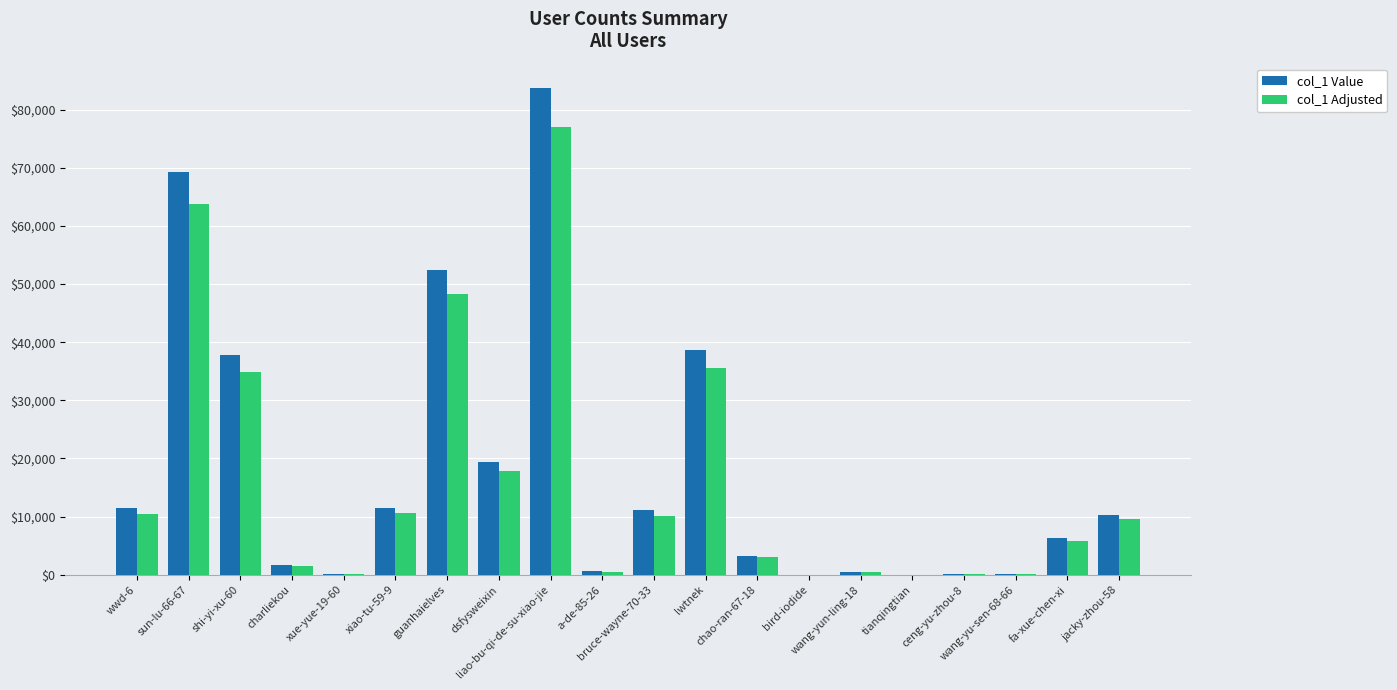

Where does the col_1 Value series first go above 10333?

wwd-6